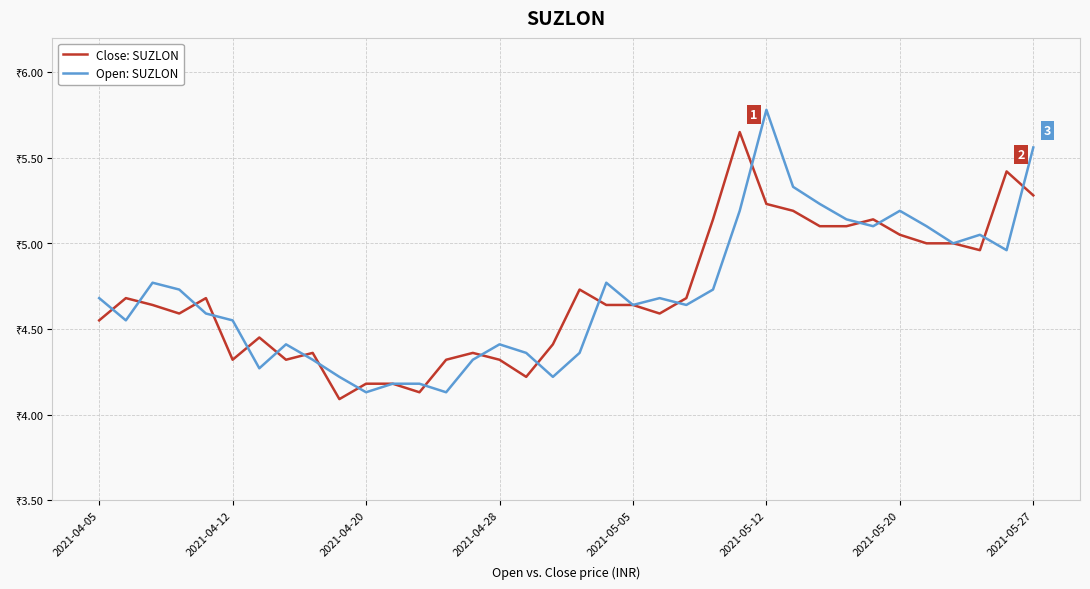

Is this an area chart (filled region under the line)?

No